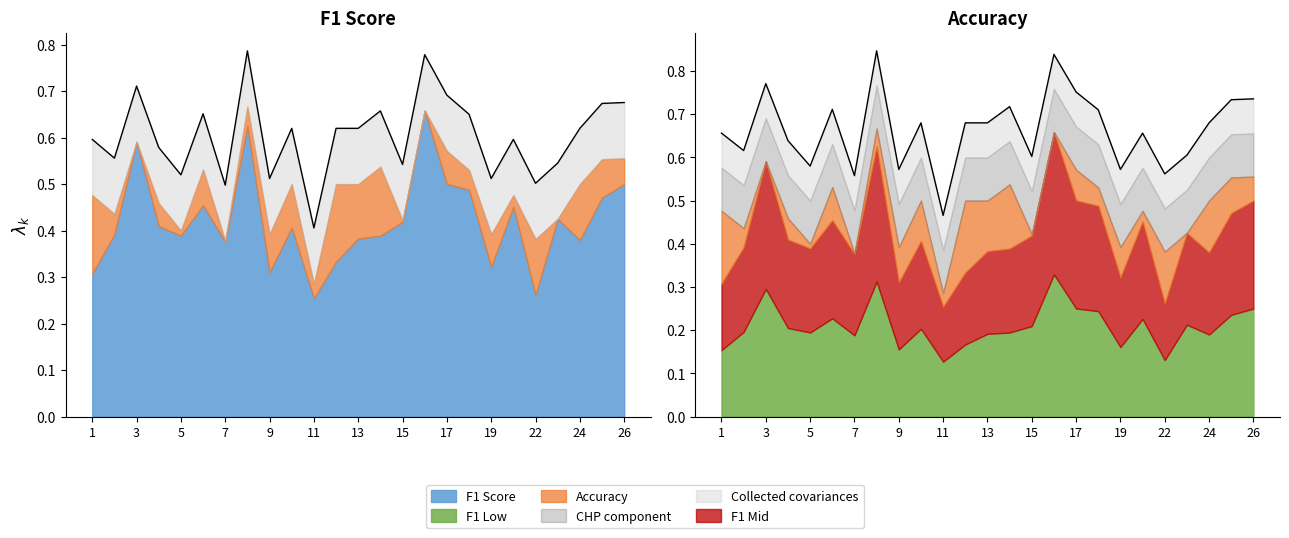

Where is the first local minimum?

2